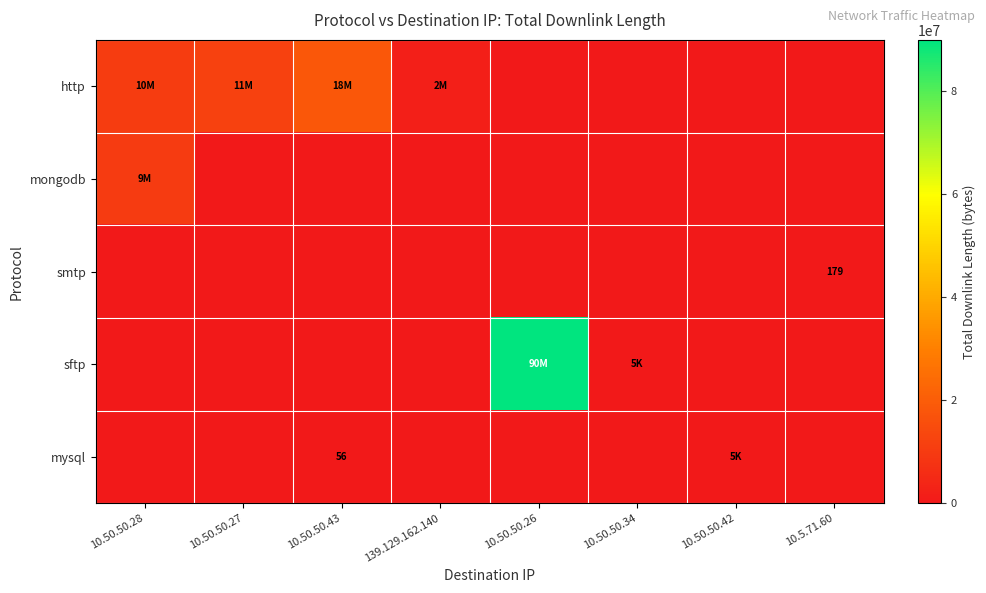

How many data points does each series have?

8